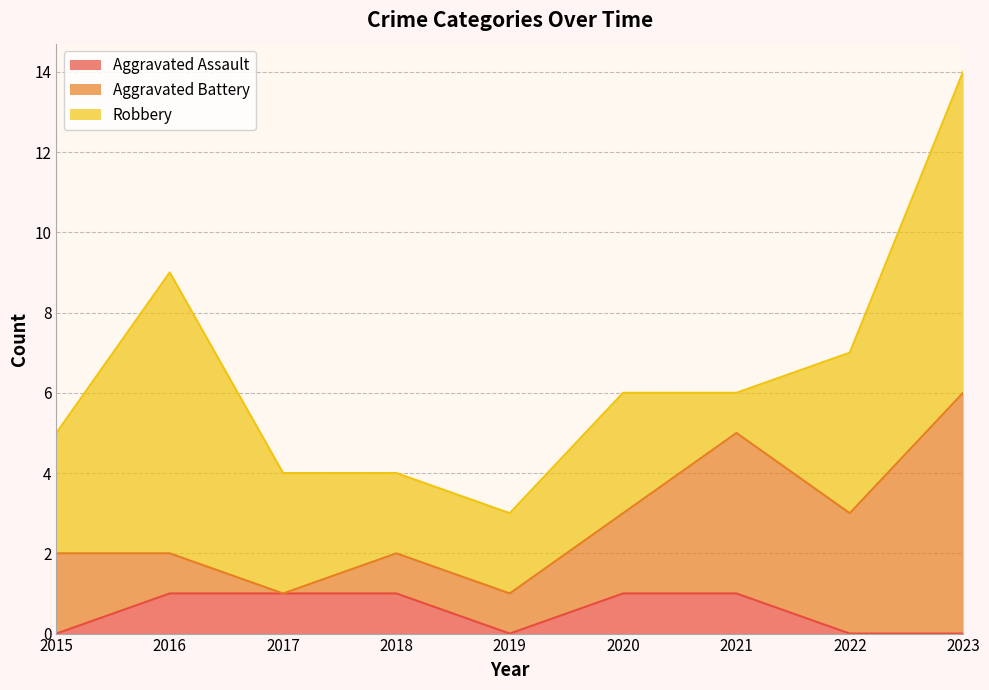

At which label is Robbery closest to 4?

2022